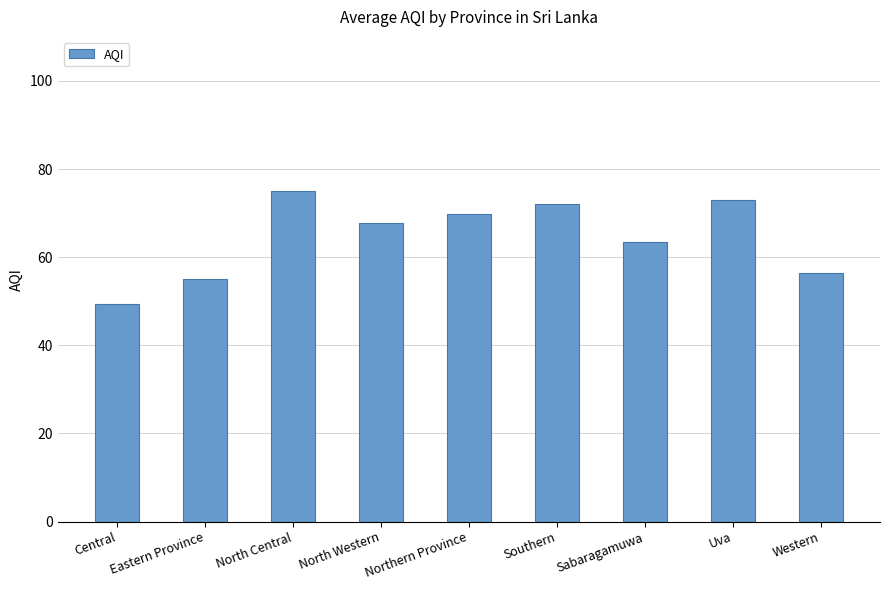

What is the difference between the values at Eastern Province and North Central?

20.0